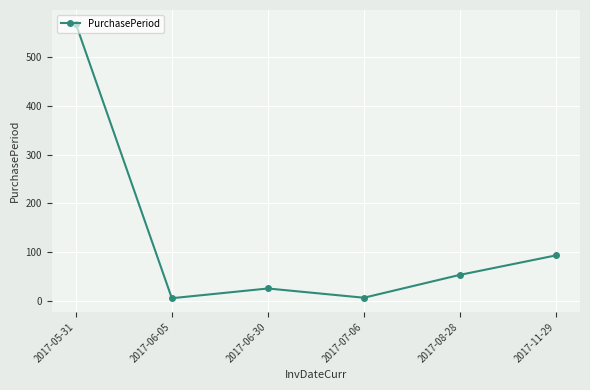

True or false: the data has more than 2 interior local peaks.

False